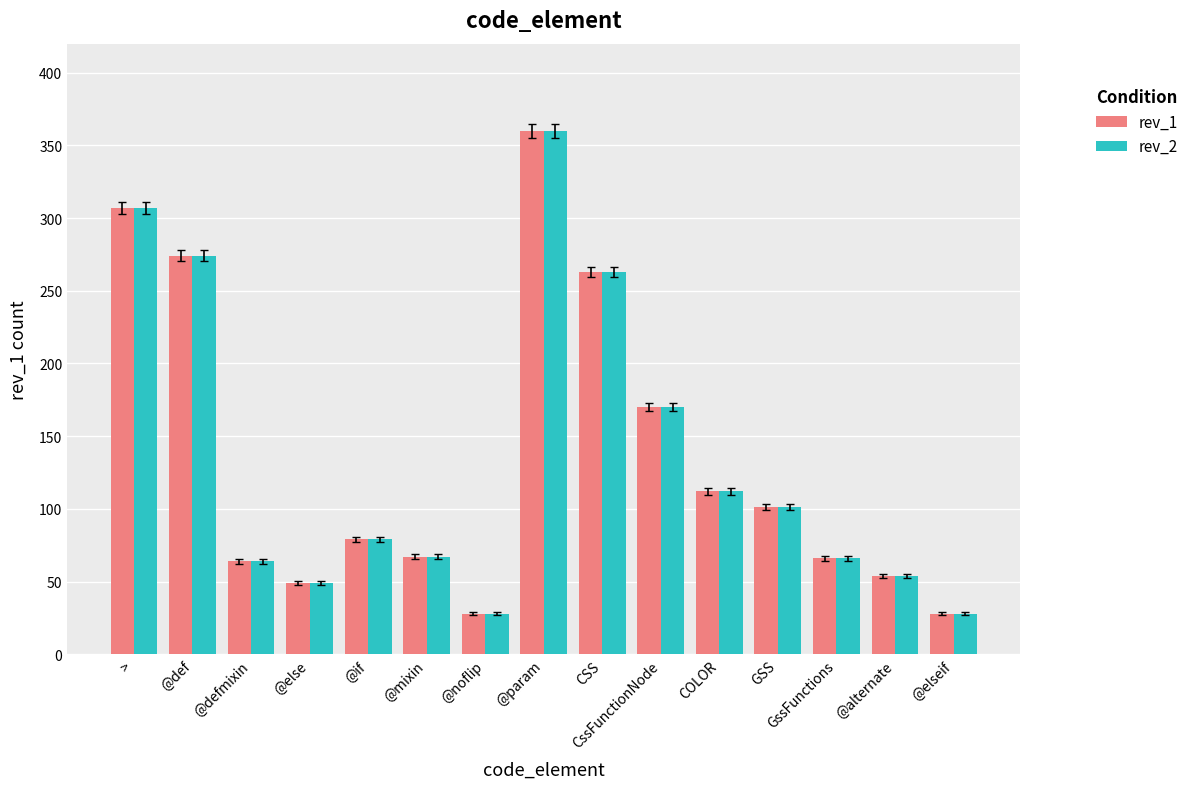

At which category is the sum across all series the highest?

@param